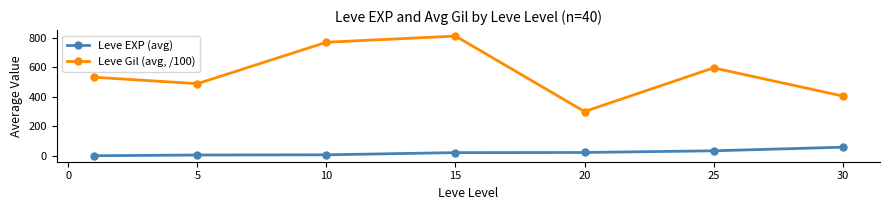

What is the maximum value shown in the chart?

810.0